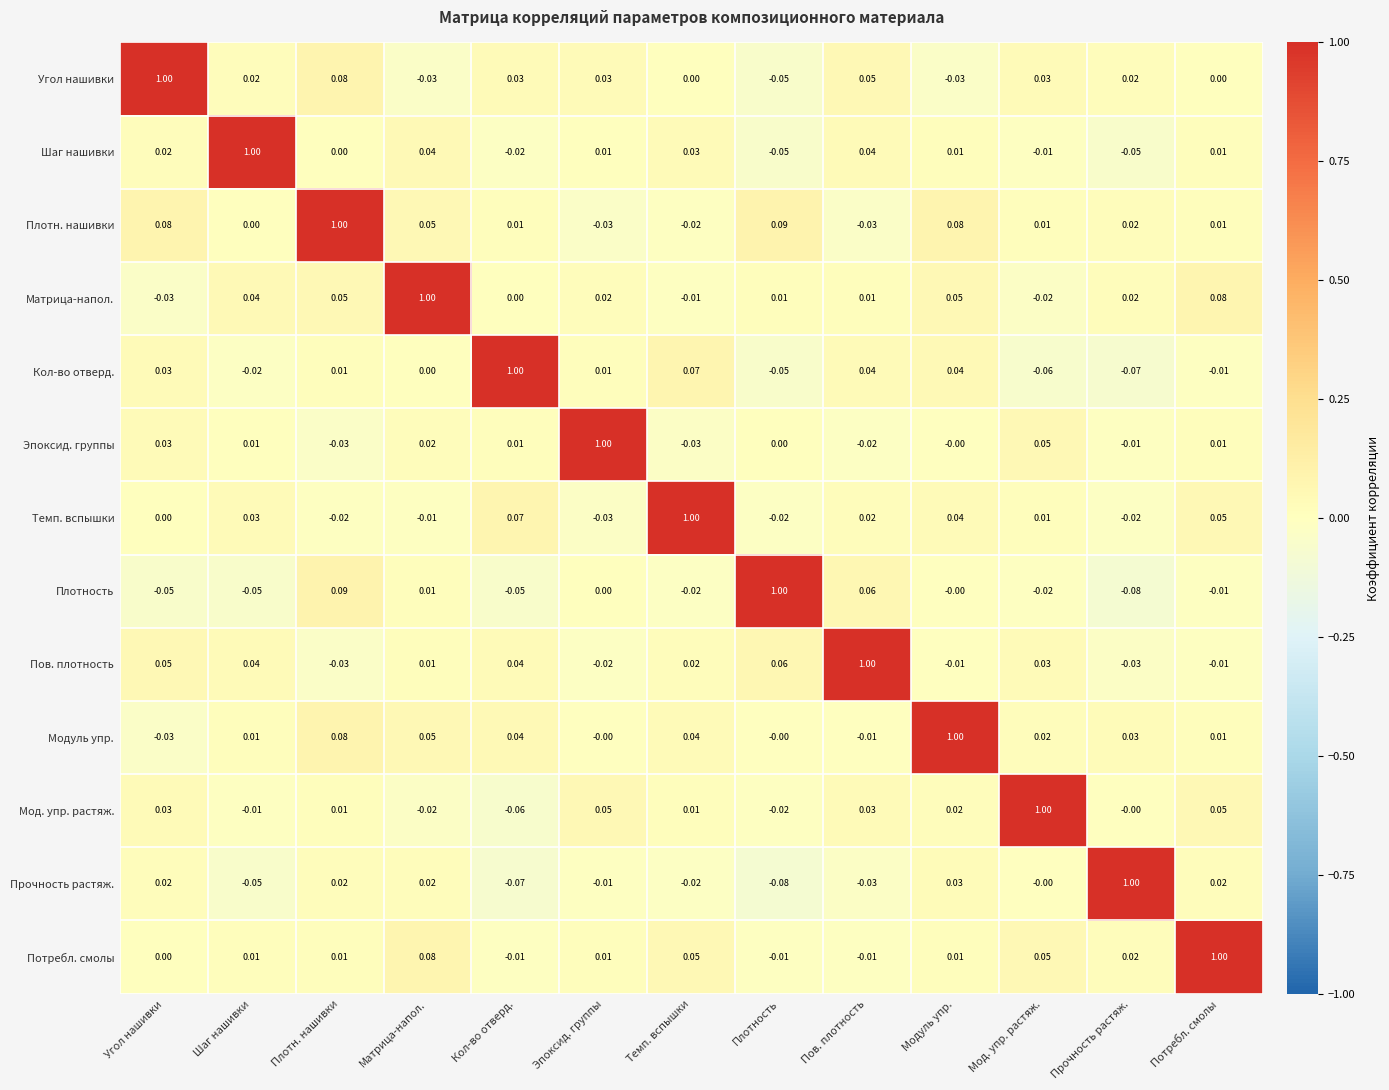

At which category is the sum across all series the highest?

Плотн. нашивки